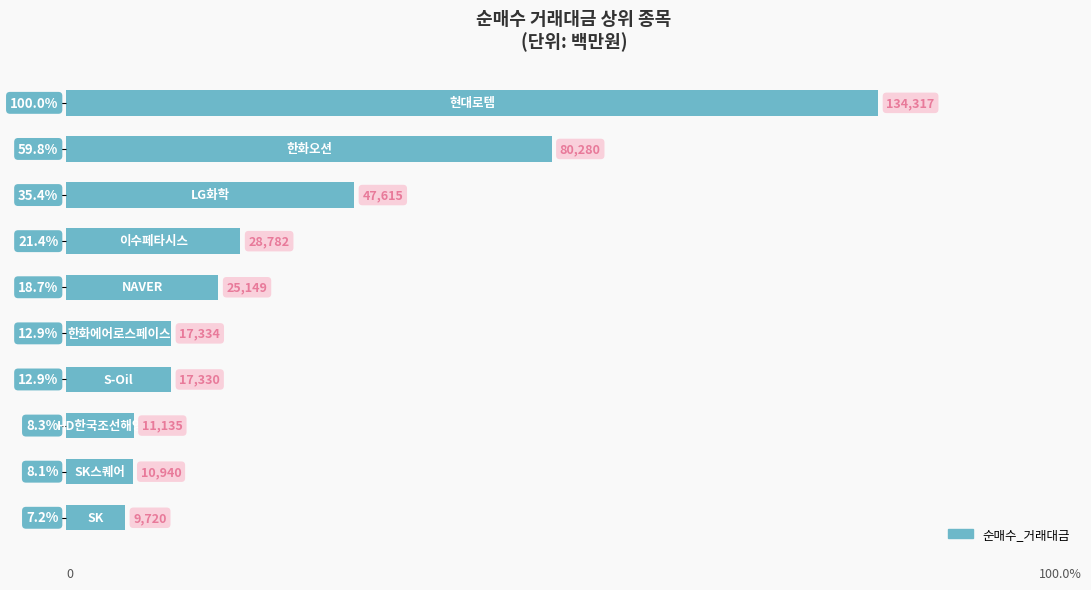

What is the difference between the maximum and minimum values?

124597